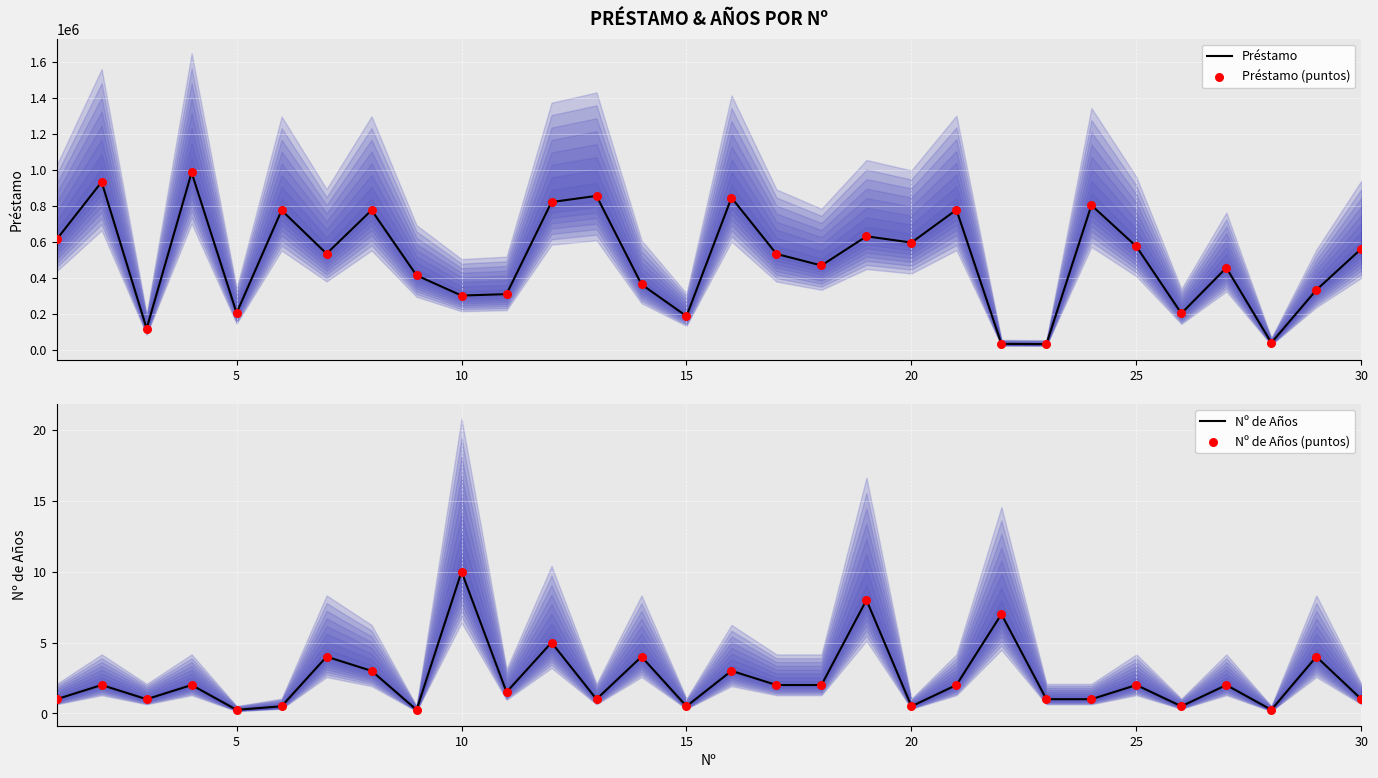

Which series has the largest Y range (max minus min)?

Préstamo